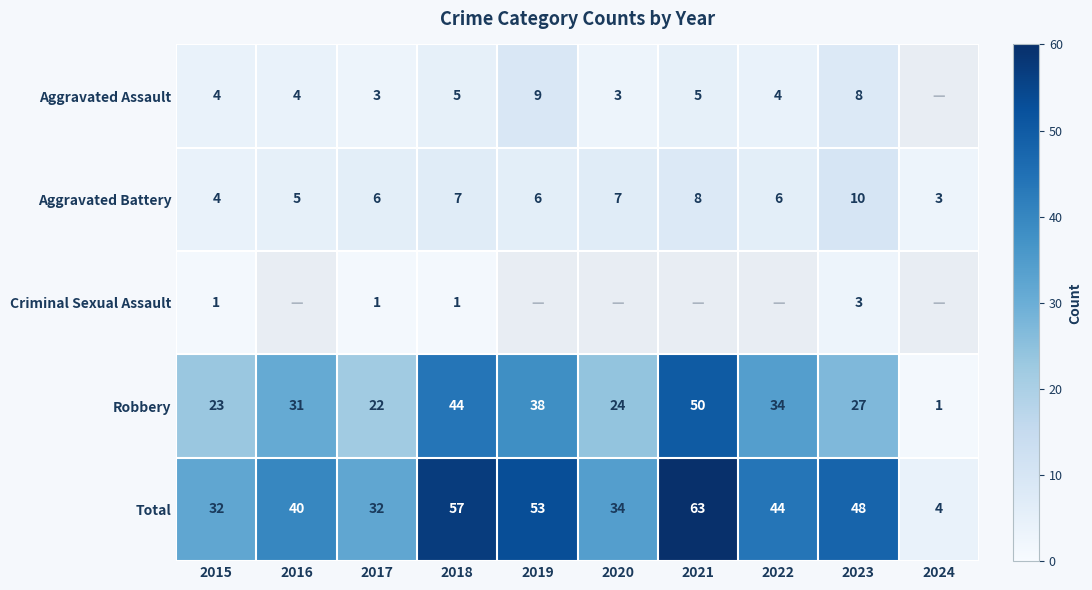

What is the total value across all series at 2023?

96.0